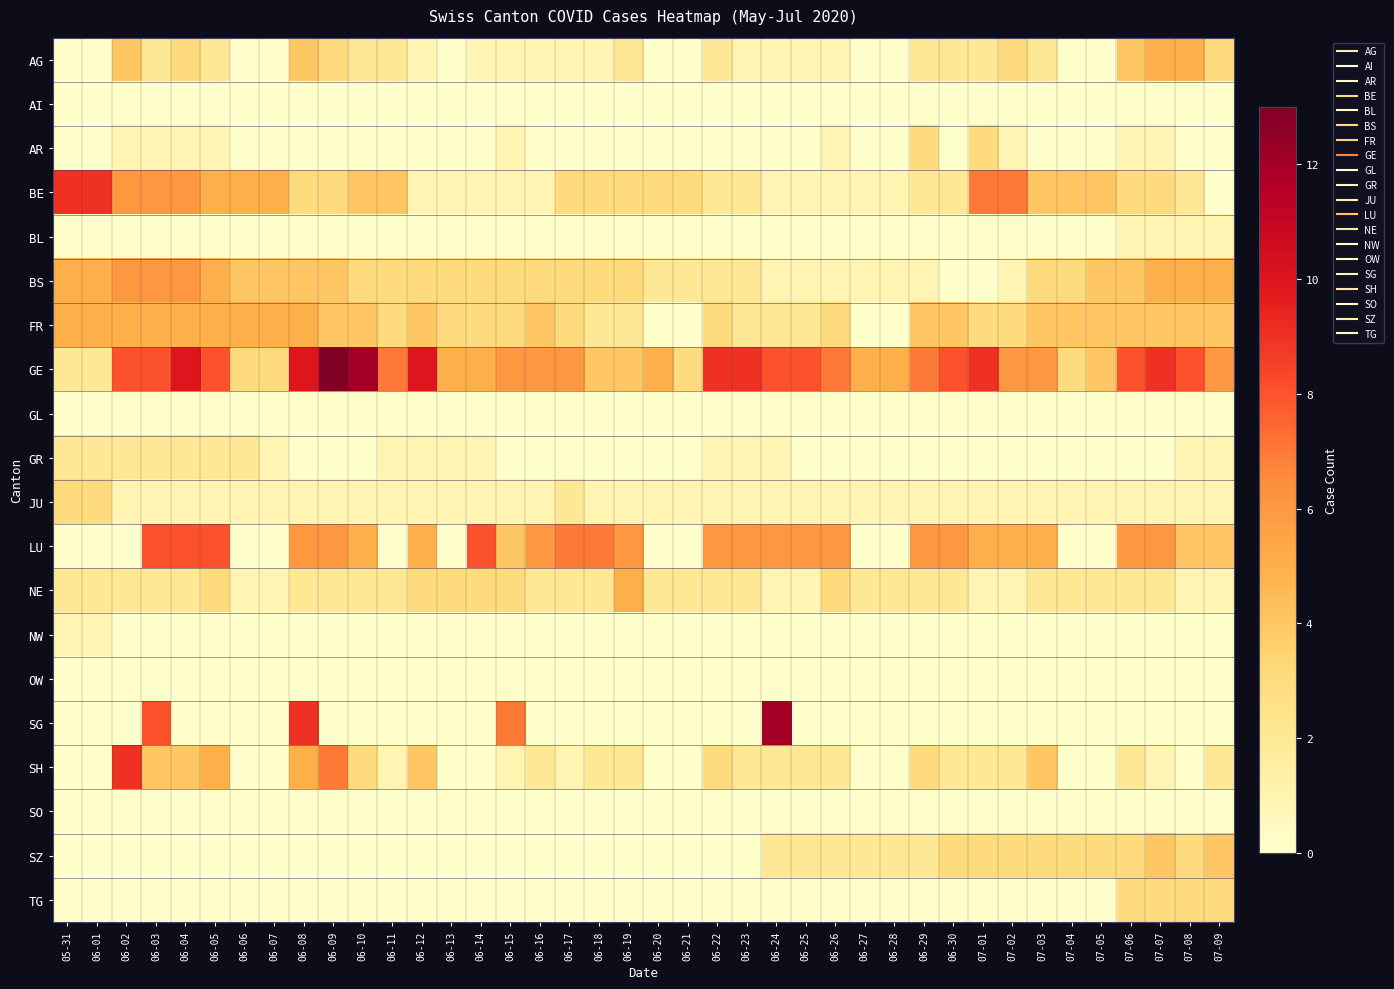

Which series has the largest total across all categories?

GE